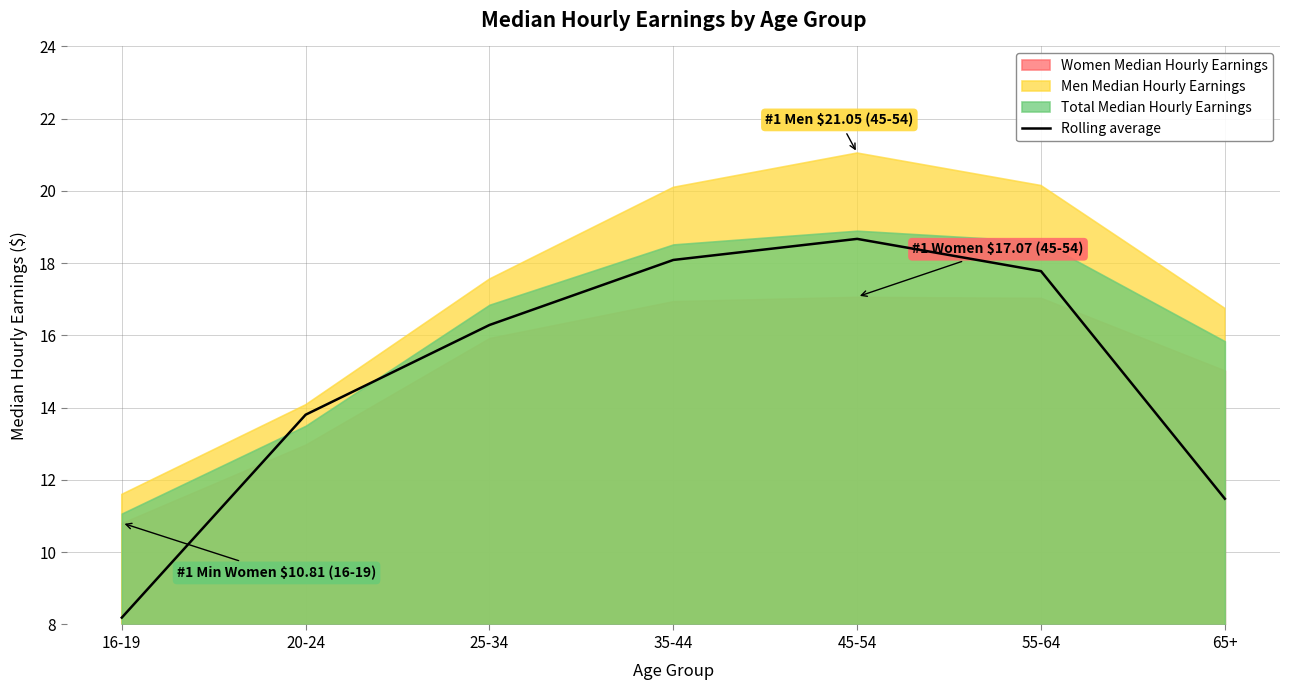

Does the chart display data point markers on the line(s)?

No